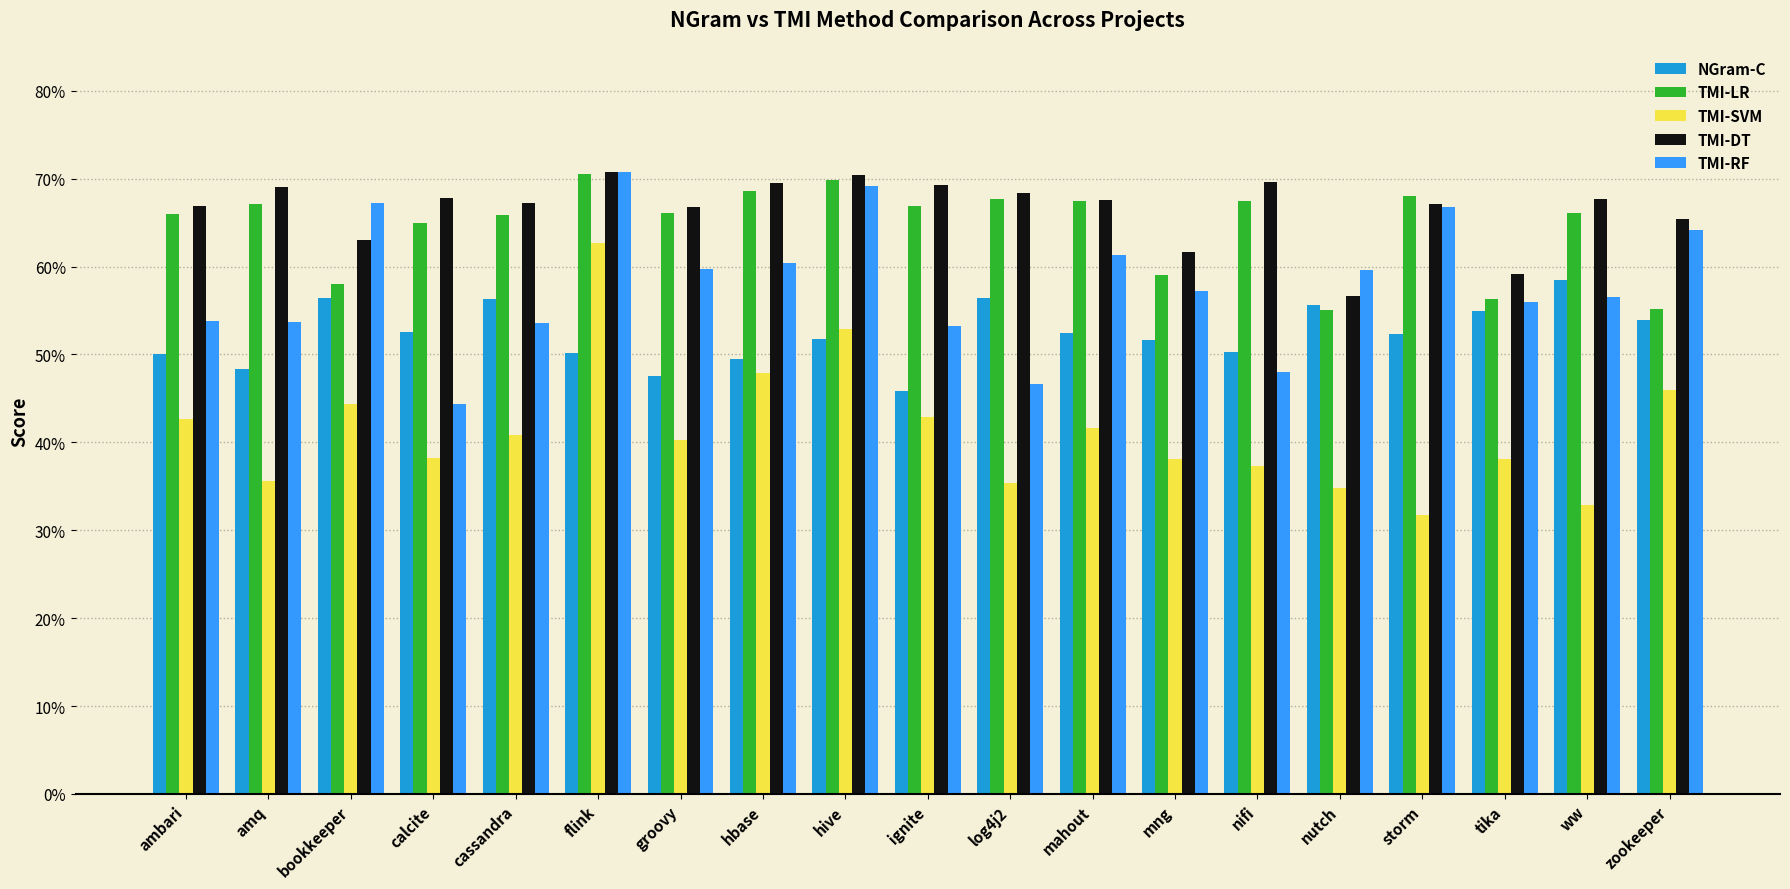

What are all the series names shown in the legend?

NGram-C, TMI-LR, TMI-SVM, TMI-DT, TMI-RF